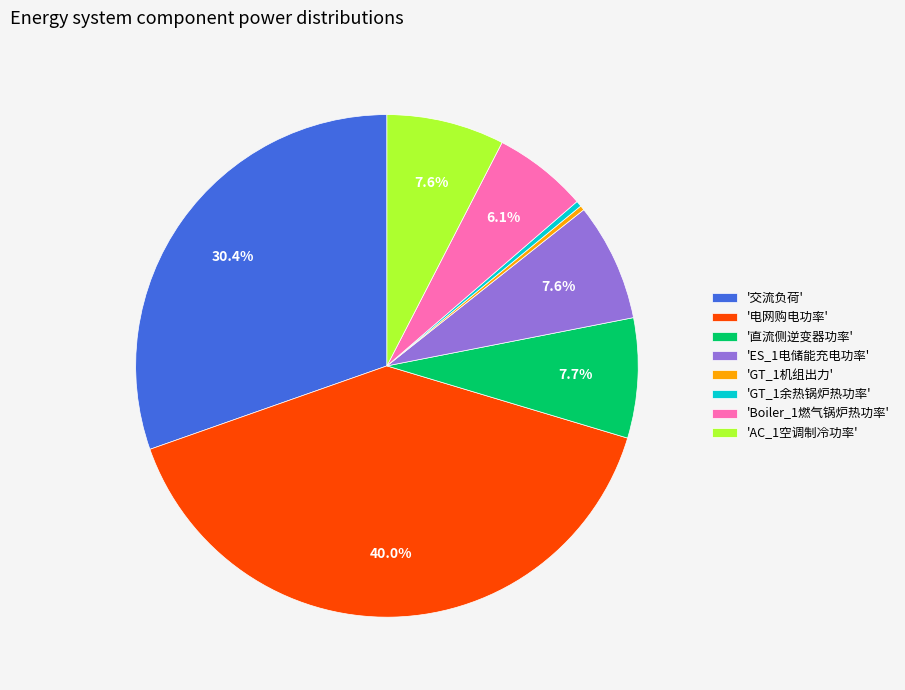

Approximately how many times larger is the value at 'Boiler_1燃气锅炉热功率' compared to 'ES_1电储能充电功率'?

0.8